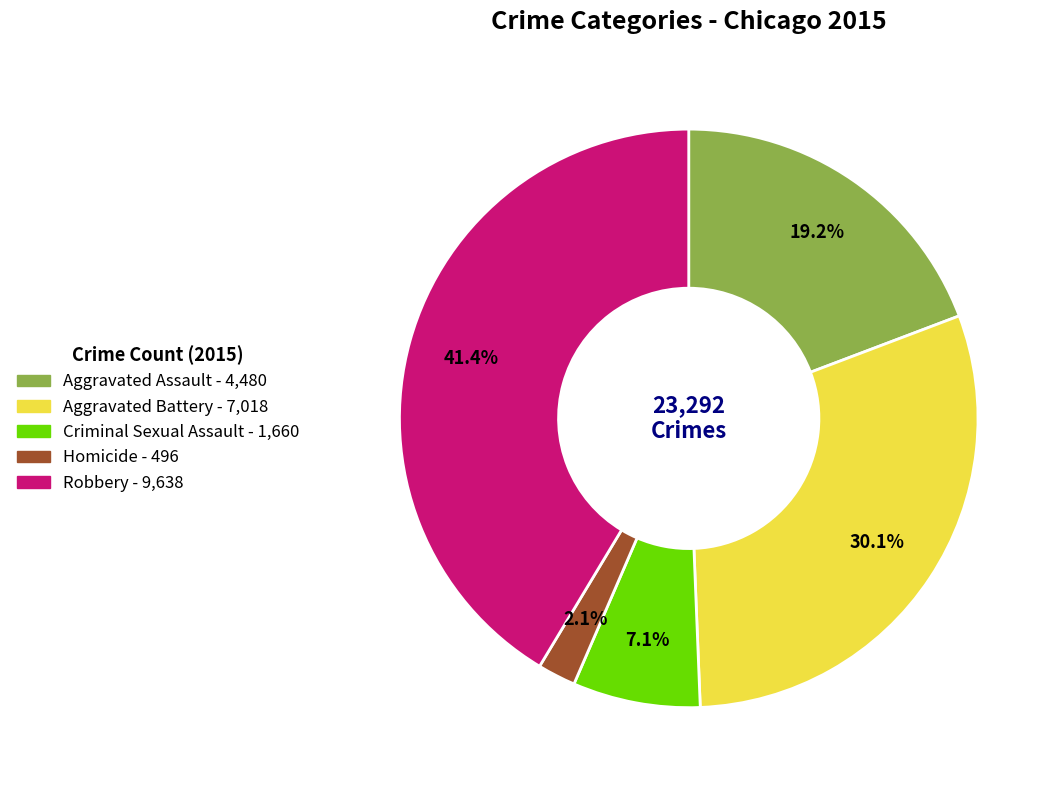

Is Aggravated Battery the majority of the pie?

No